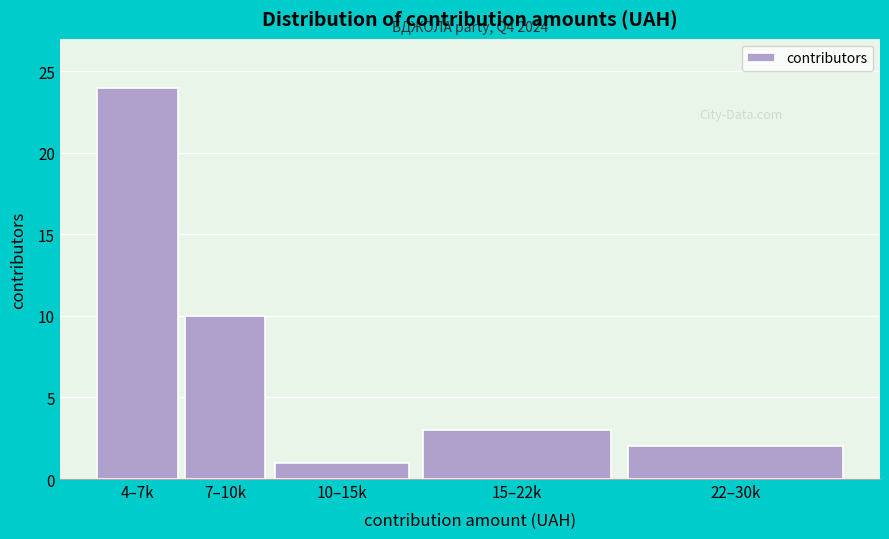

Reading left to right, transcribe all the data shown in this chart.

24	10	1	3	2